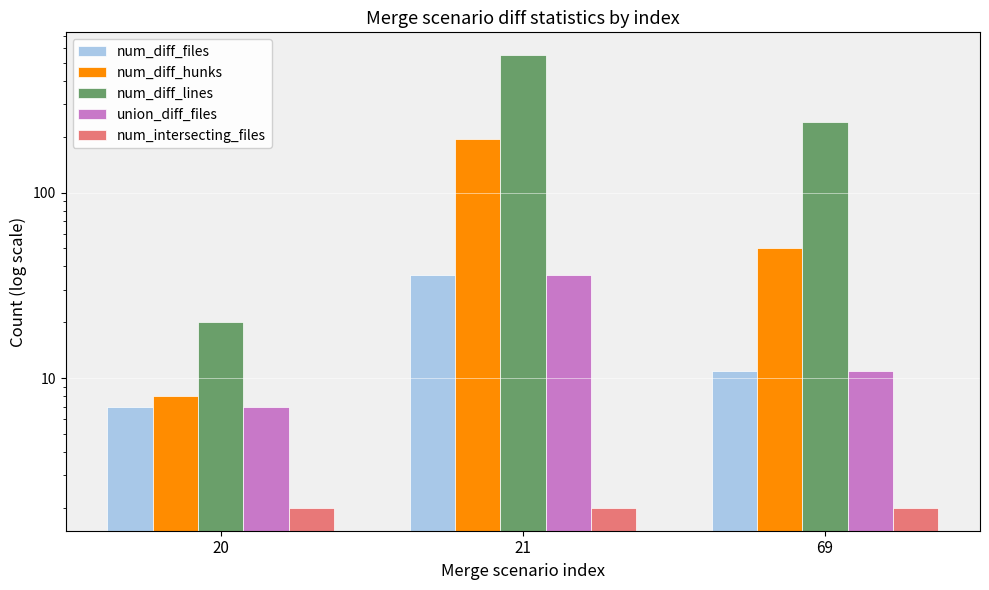

What is the minimum value shown in the chart?

2